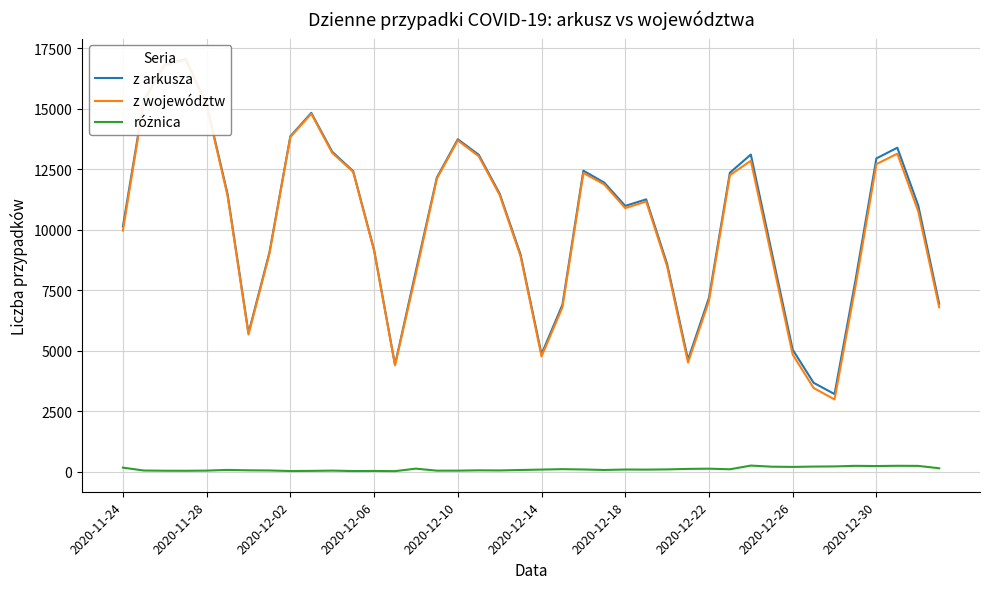

What value does the z arkusza series have at 2020-12-22?

7190